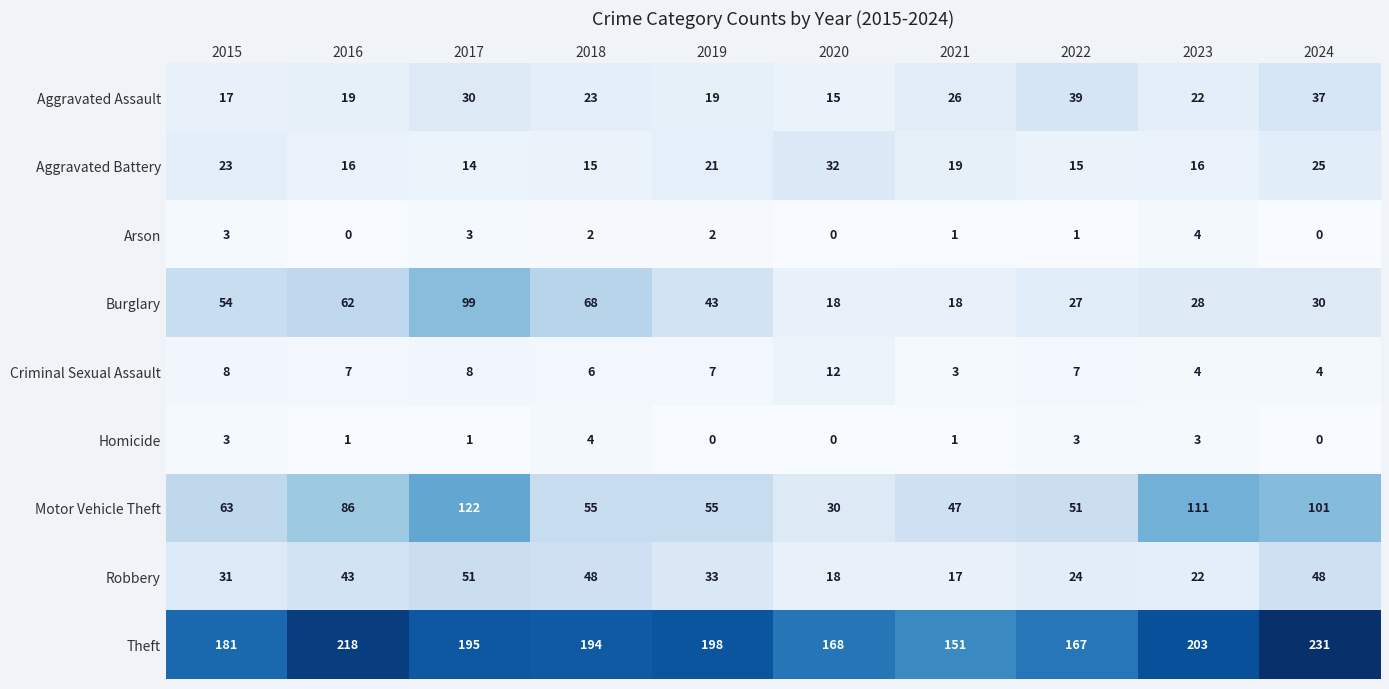

Read the Aggravated Battery value at 2018.

15